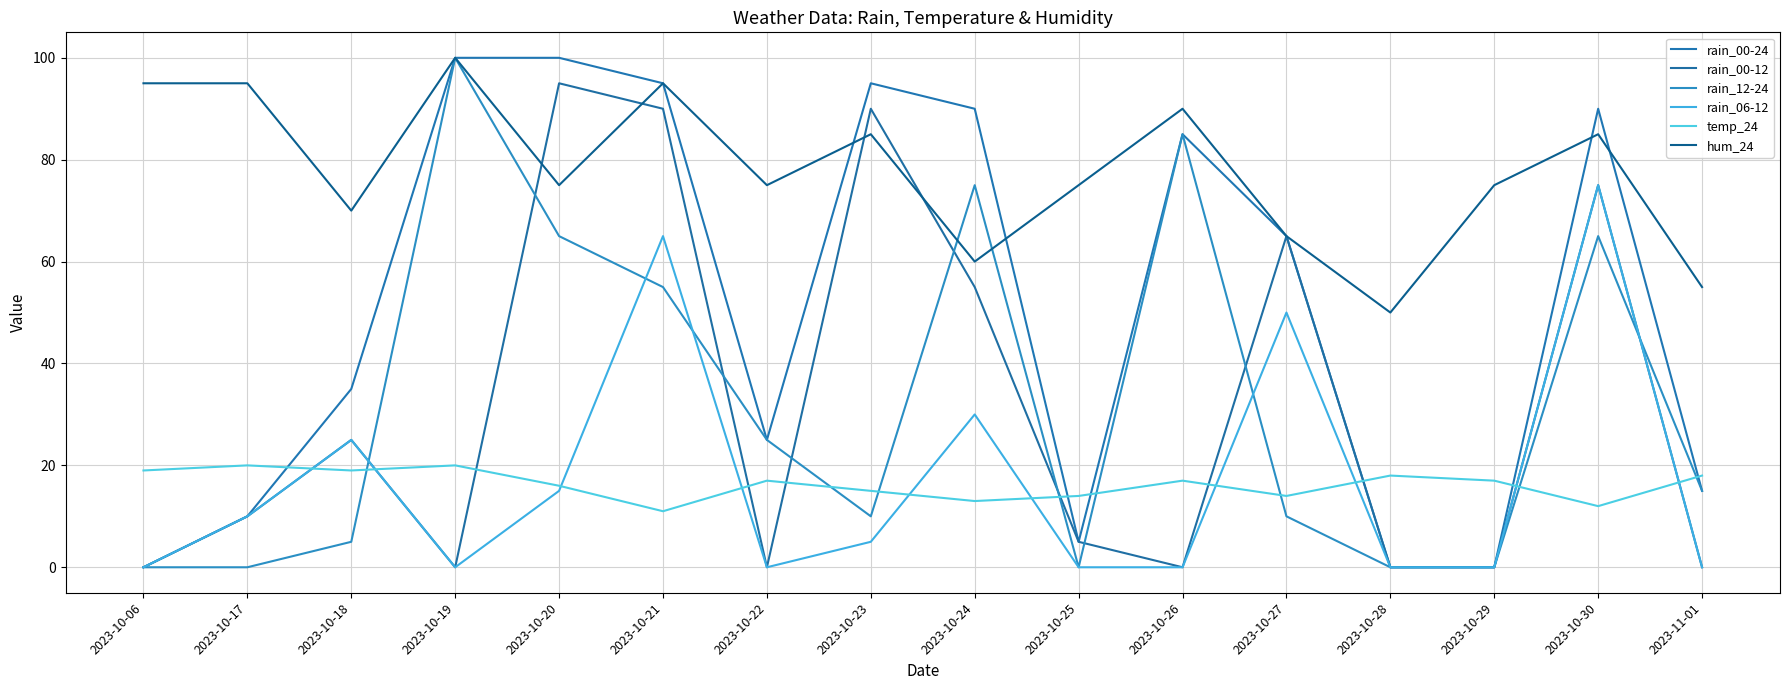

What is the difference between the maximum and minimum values in the rain_00-24 series?

100